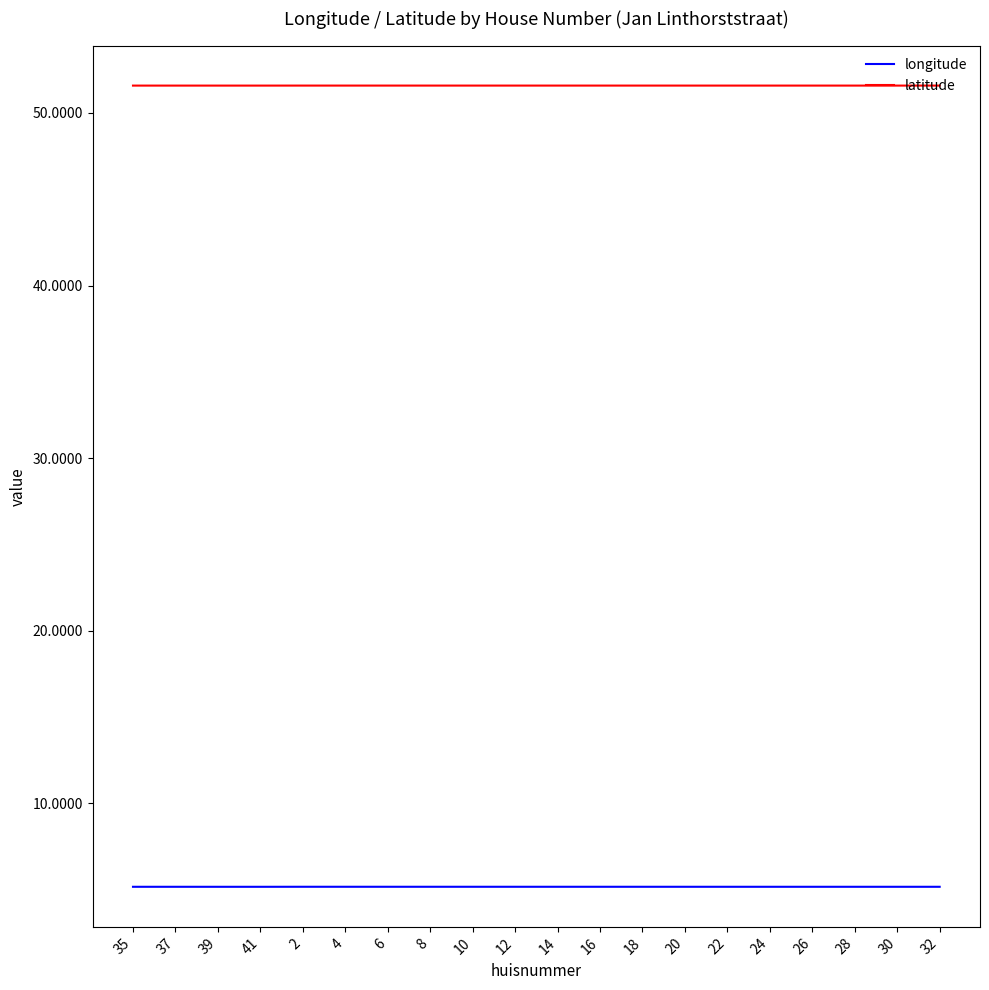

Reading left to right, transcribe all the data shown in this chart.

longitude: 5.2	5.2	5.2	5.2	5.2	5.2	5.2	5.2	5.2	5.2	5.2	5.2	5.2	5.2	5.2	5.2	5.2	5.2	5.2	5.2
latitude: 51.6	51.6	51.6	51.6	51.6	51.6	51.6	51.6	51.6	51.6	51.6	51.6	51.6	51.6	51.6	51.6	51.6	51.6	51.6	51.6